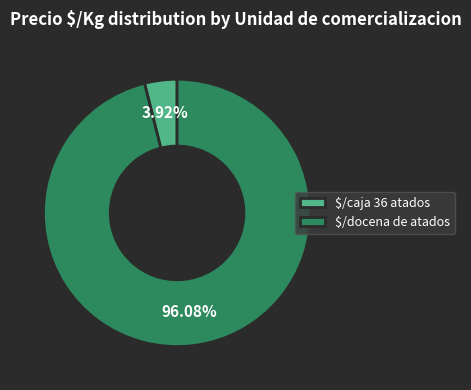

To the nearest percent, what is the difference between the largest and smallest slice percentages?

92%